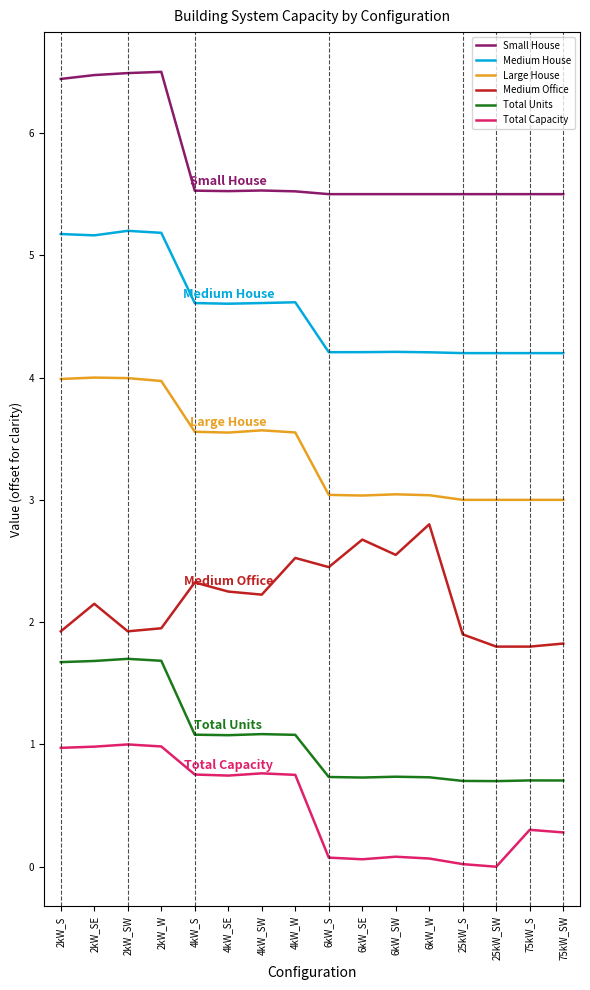

True or false: Total Capacity has more than 0 points higher than both neighbors.

True